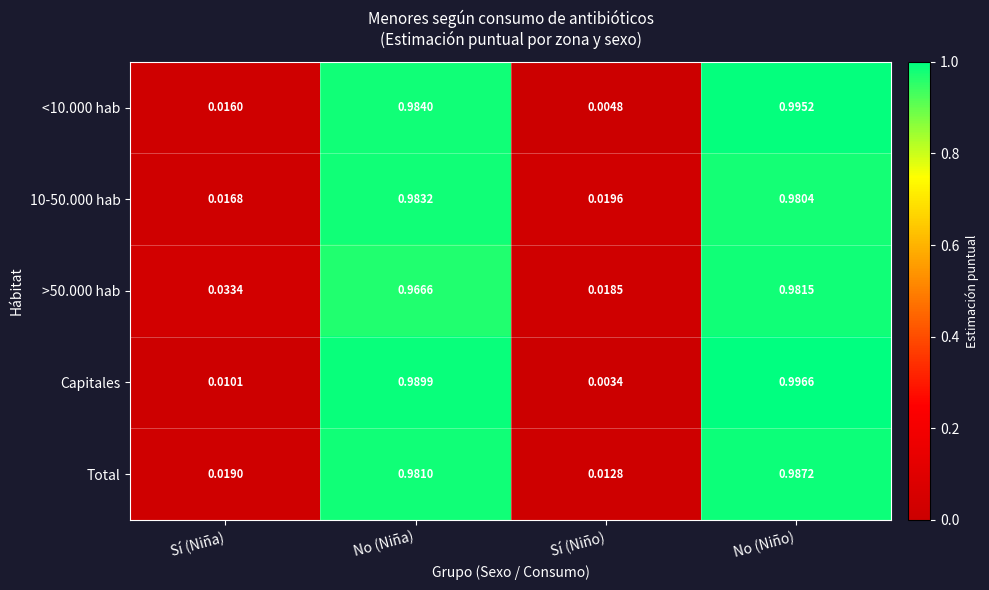

At which category is the sum across all series the highest?

No (Niño)